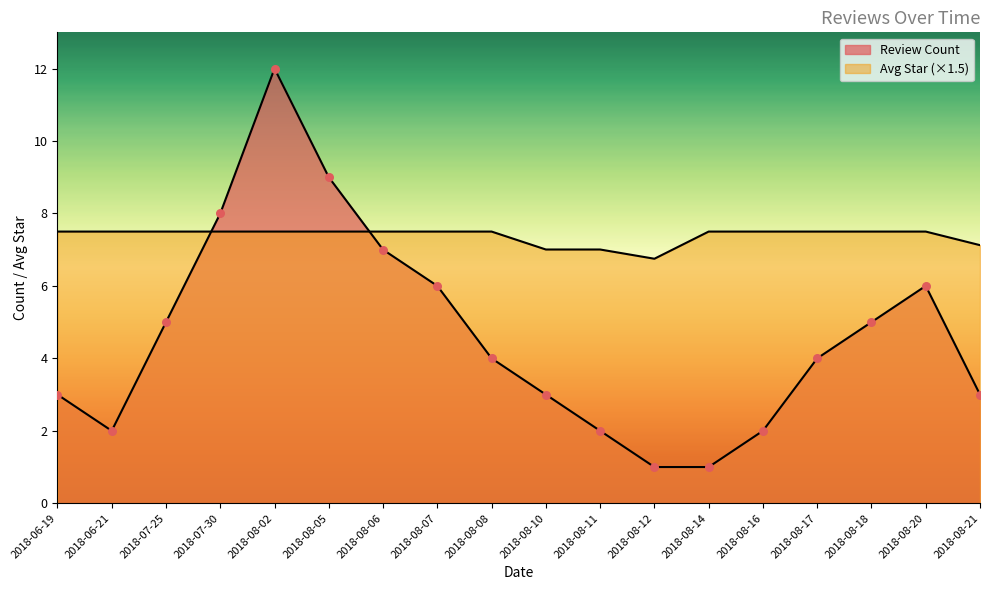

What is the change in value from 2018-07-25 to 2018-08-17?

-1